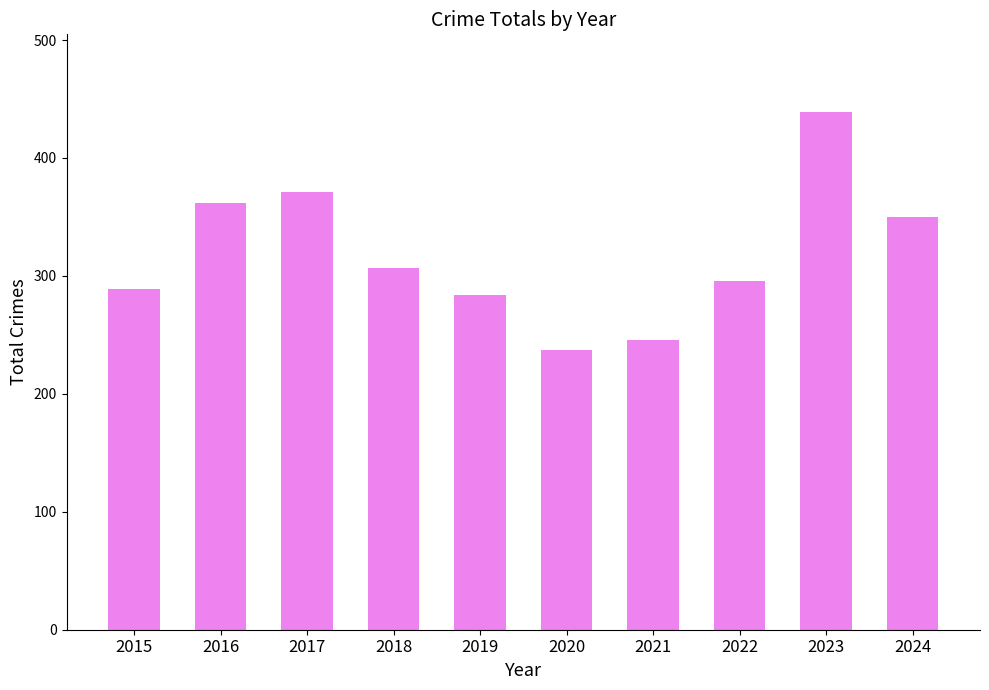

What is the greatest value displayed?

439